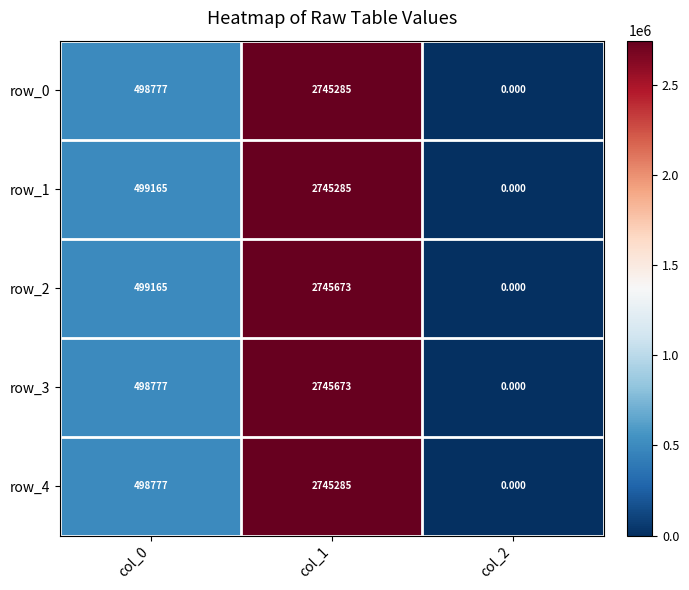

Is the value of row_4 at col_0 greater than the value of row_3 at col_2?

Yes